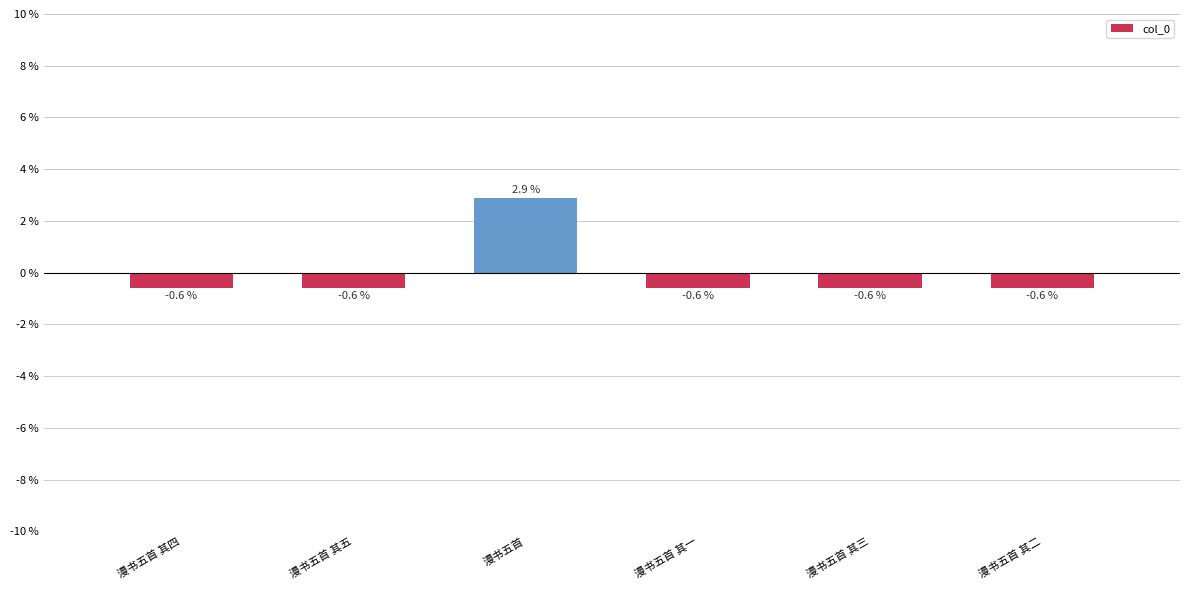

What is the label of the 3rd bar from the left?

漫书五首